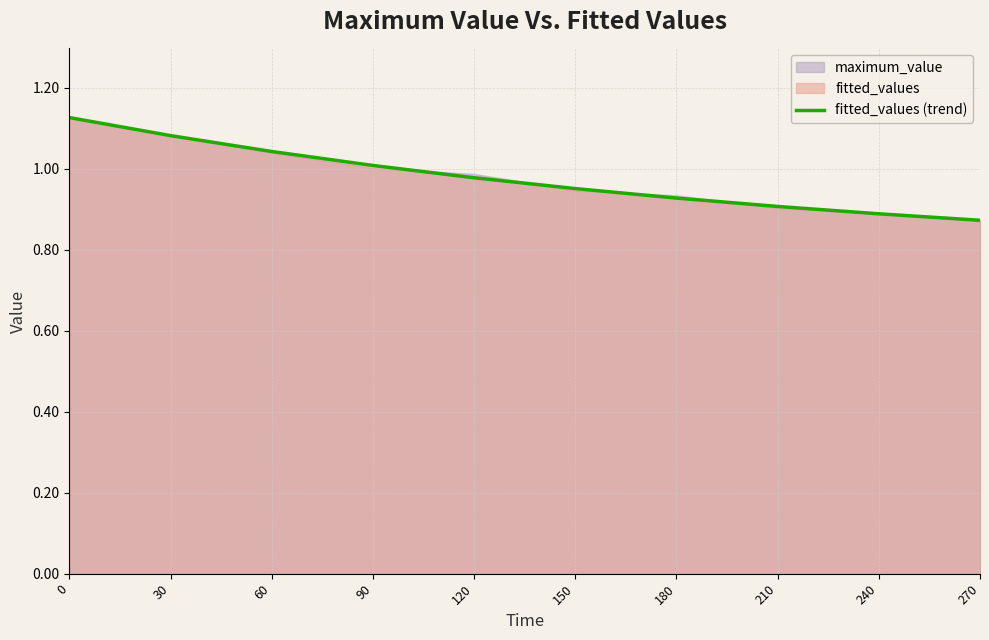

What is the maximum value shown in the chart?

1.1